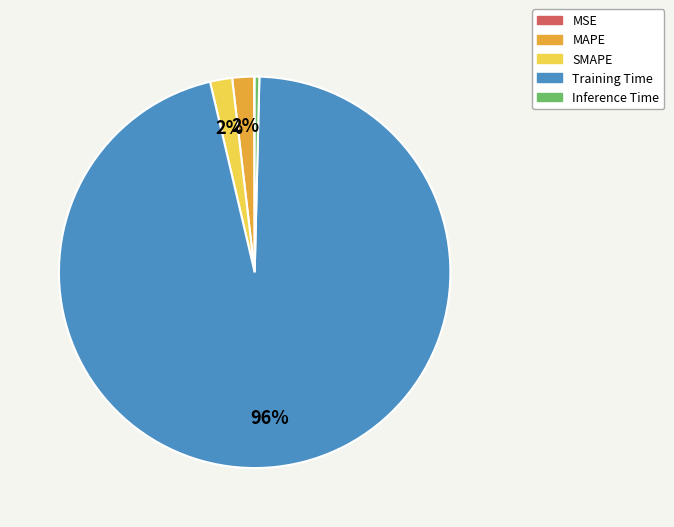

Is the sum of MAPE and Inference Time greater than half?

No